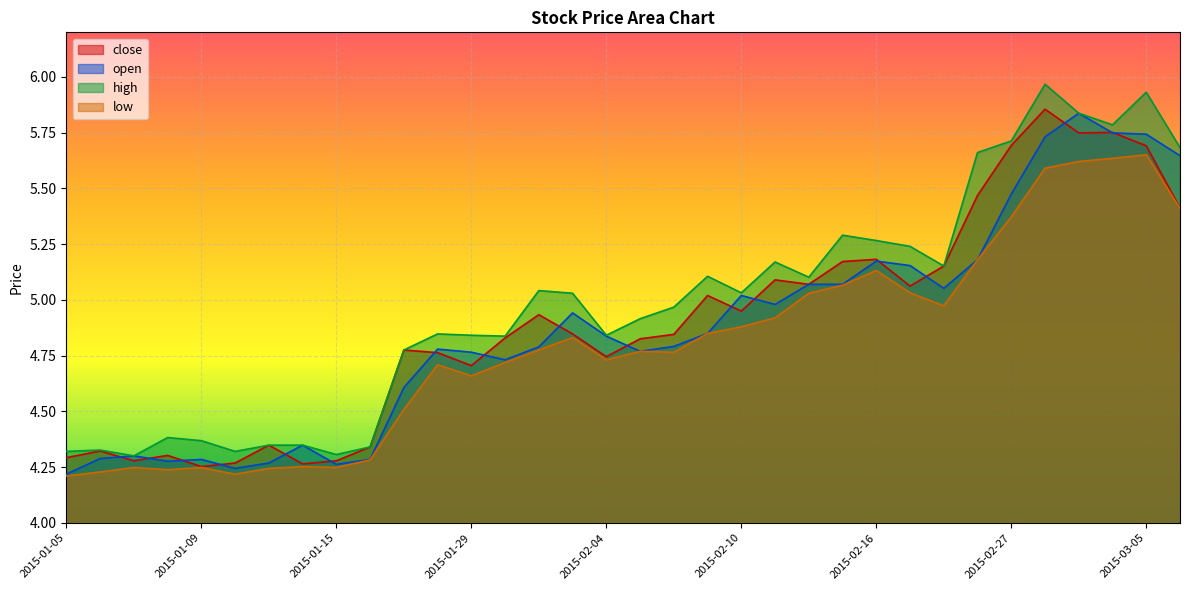

True or false: open and low intersect in this chart.

False